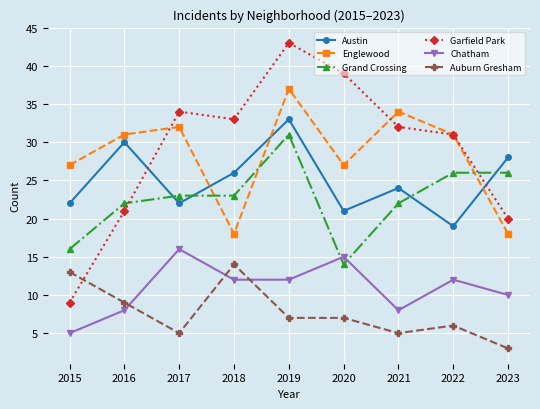

How many categories are shown in the chart?

9